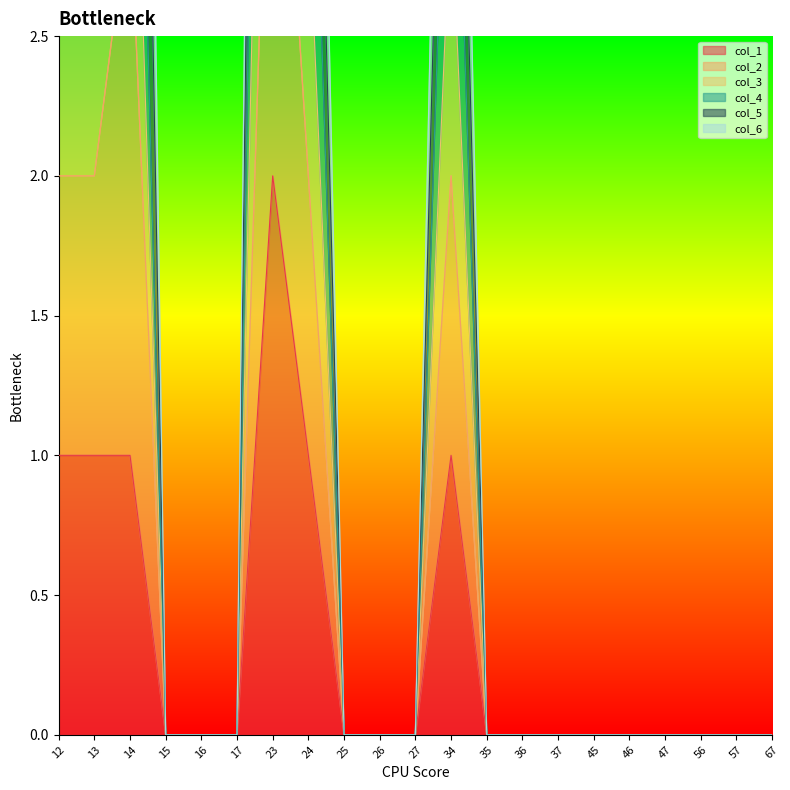

True or false: col_3 has a value of 0 at 16.

True